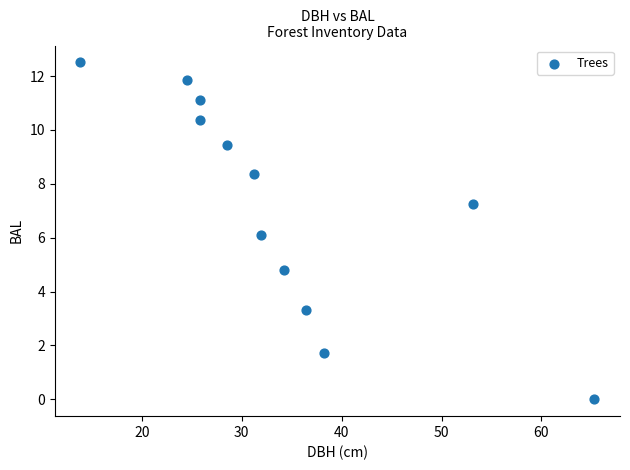

What is the range of X values (max minus min)?

51.4